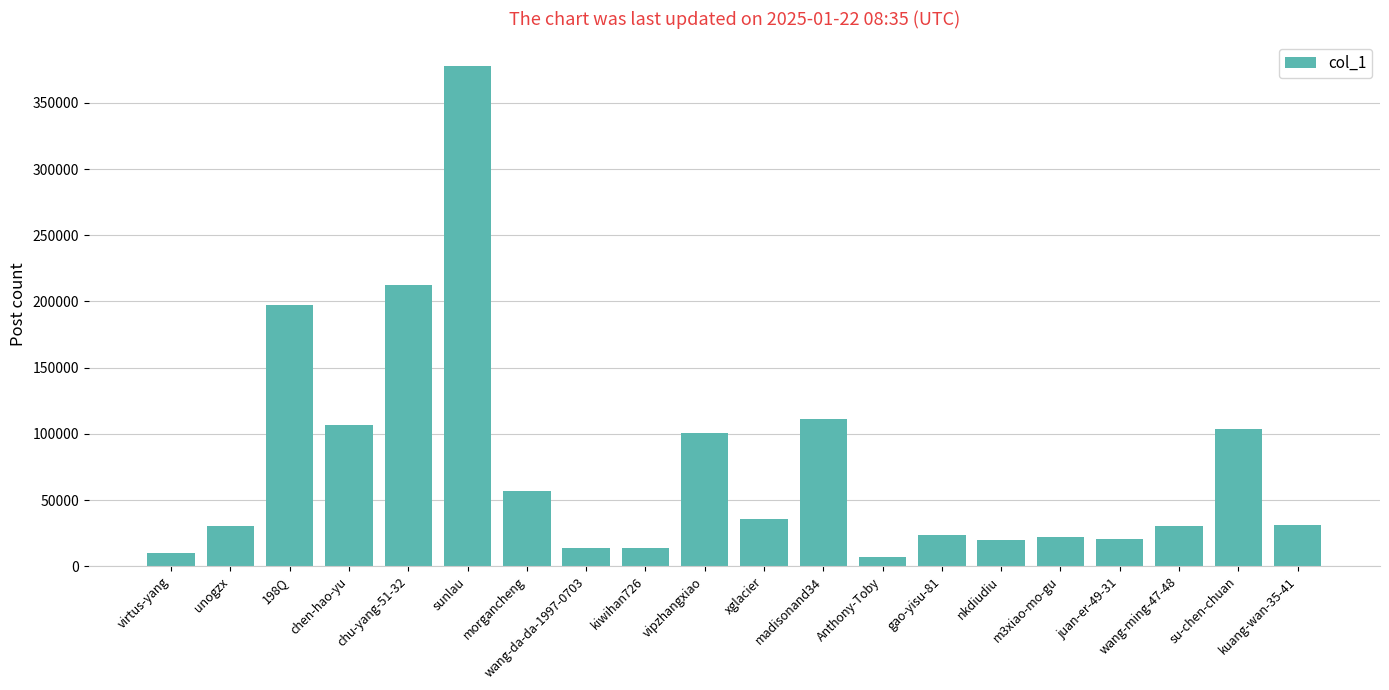

At which category does the chart reach its peak across all series?

sunlau